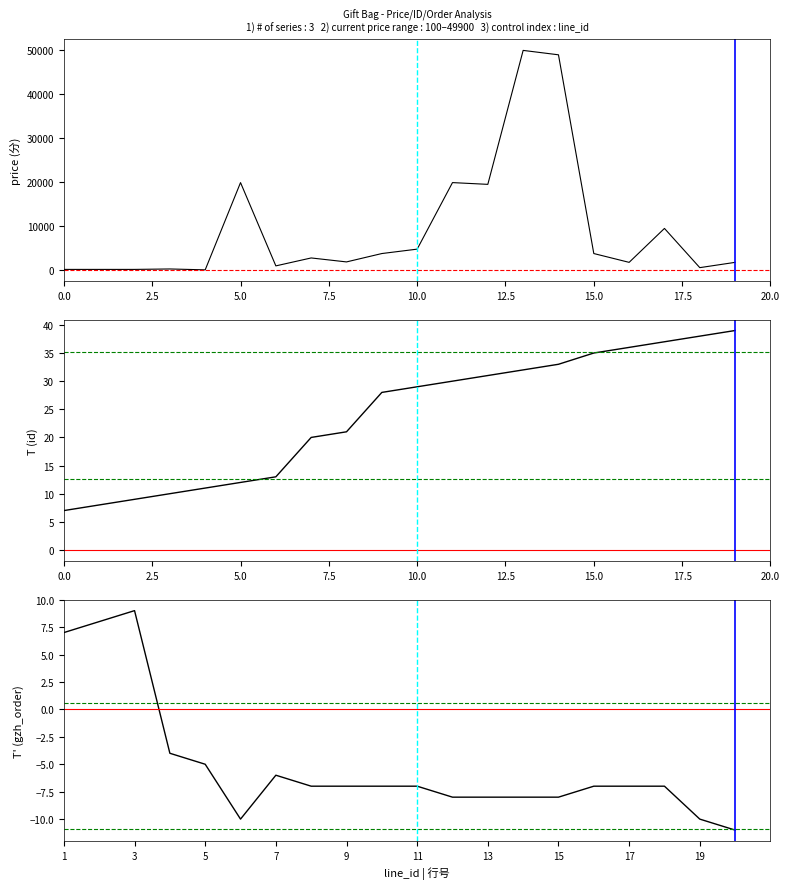

Which label corresponds to the smallest value in the chart?

19